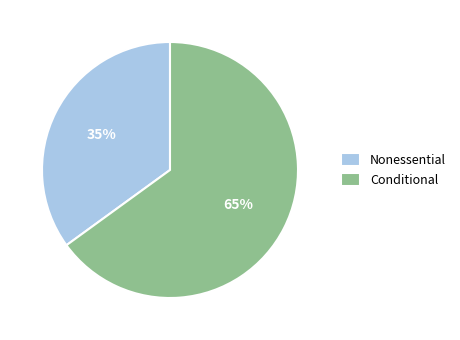

Approximately how many times larger is the value at Conditional compared to Nonessential?

1.9